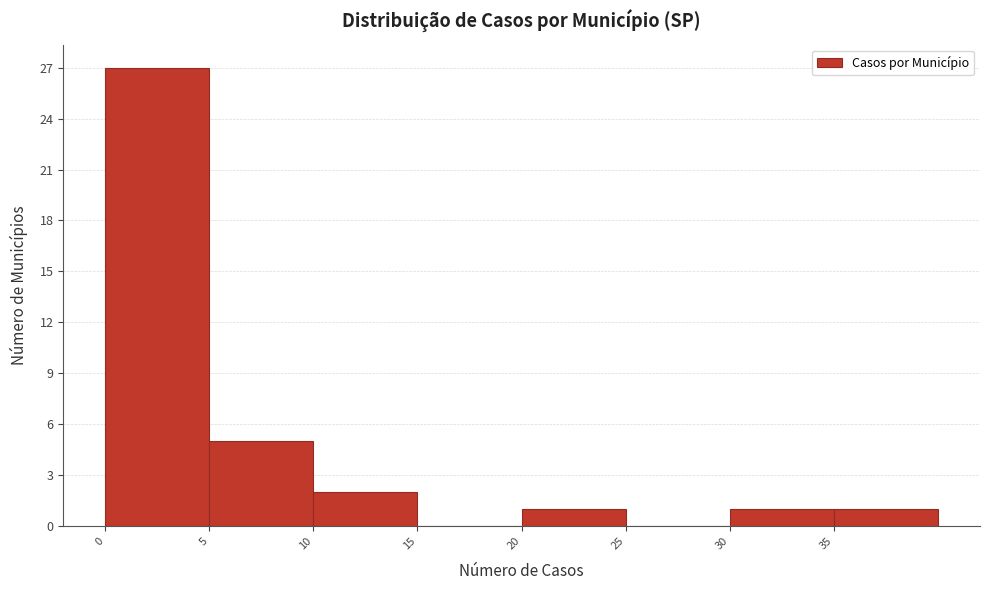

Which range on the x-axis has the tallest bar?

0 to 5